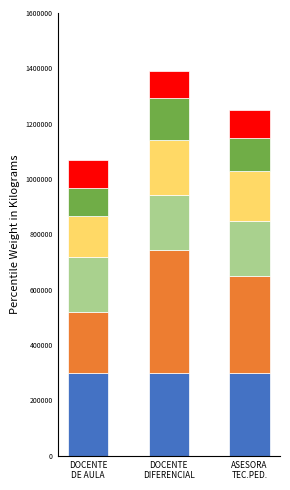

How many categories are shown in the chart?

3